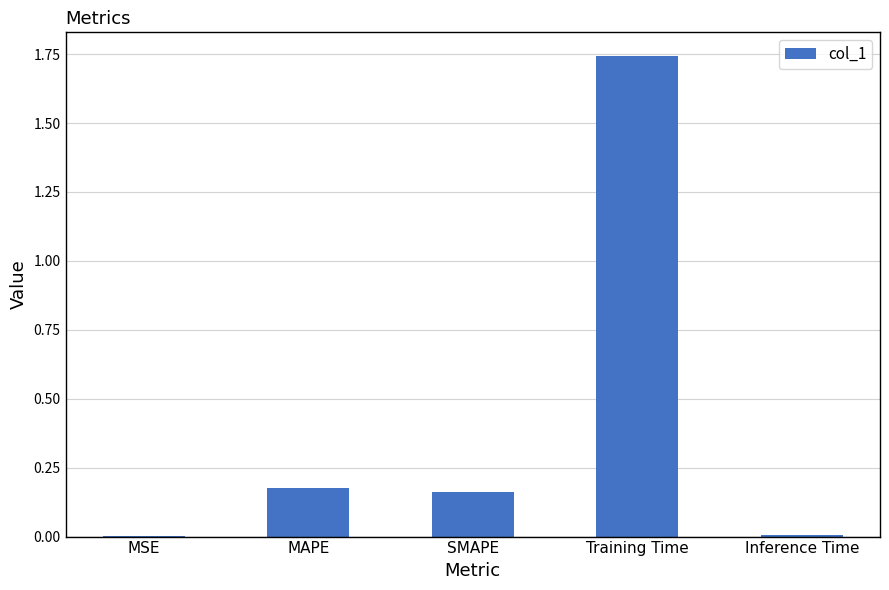

The chart shows a value of 0.0 at MSE. True or false?

True